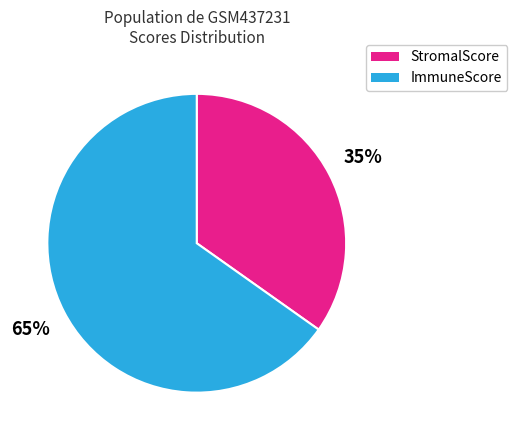

Combined, do ImmuneScore and StromalScore account for over 50%?

Yes